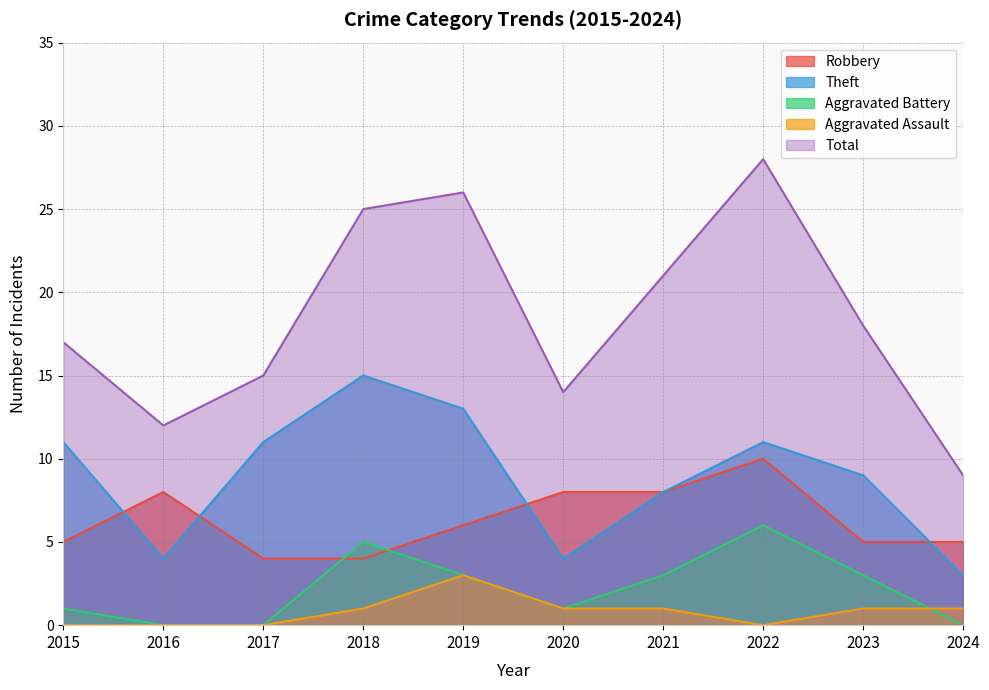

What is the value of the Total point at the 2nd from the left?

12